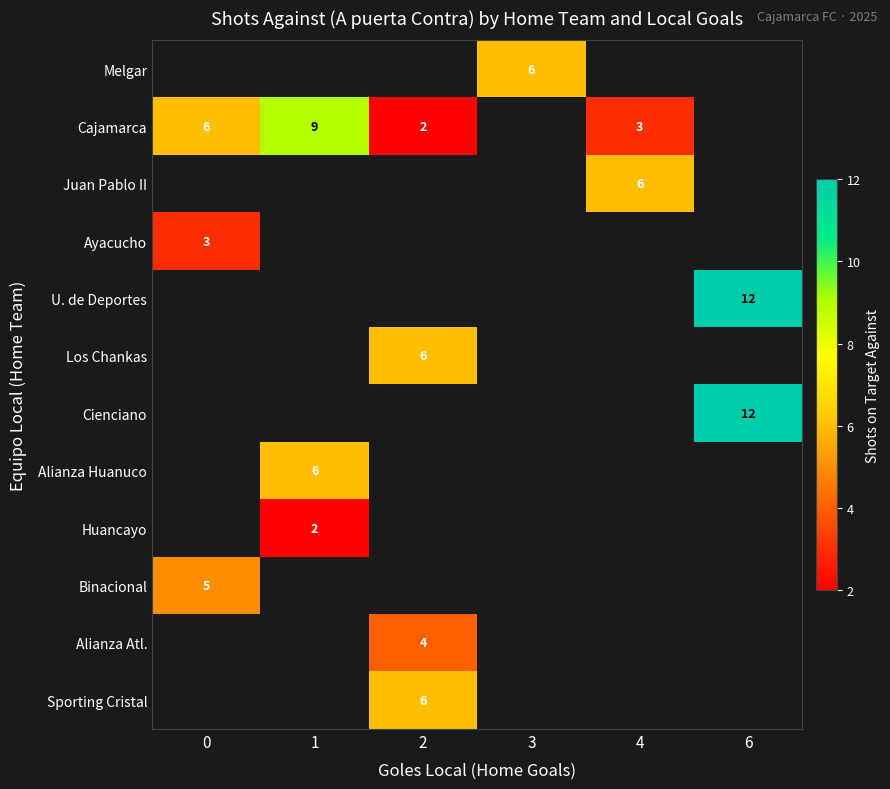

What is the maximum value shown in the chart?

12.0